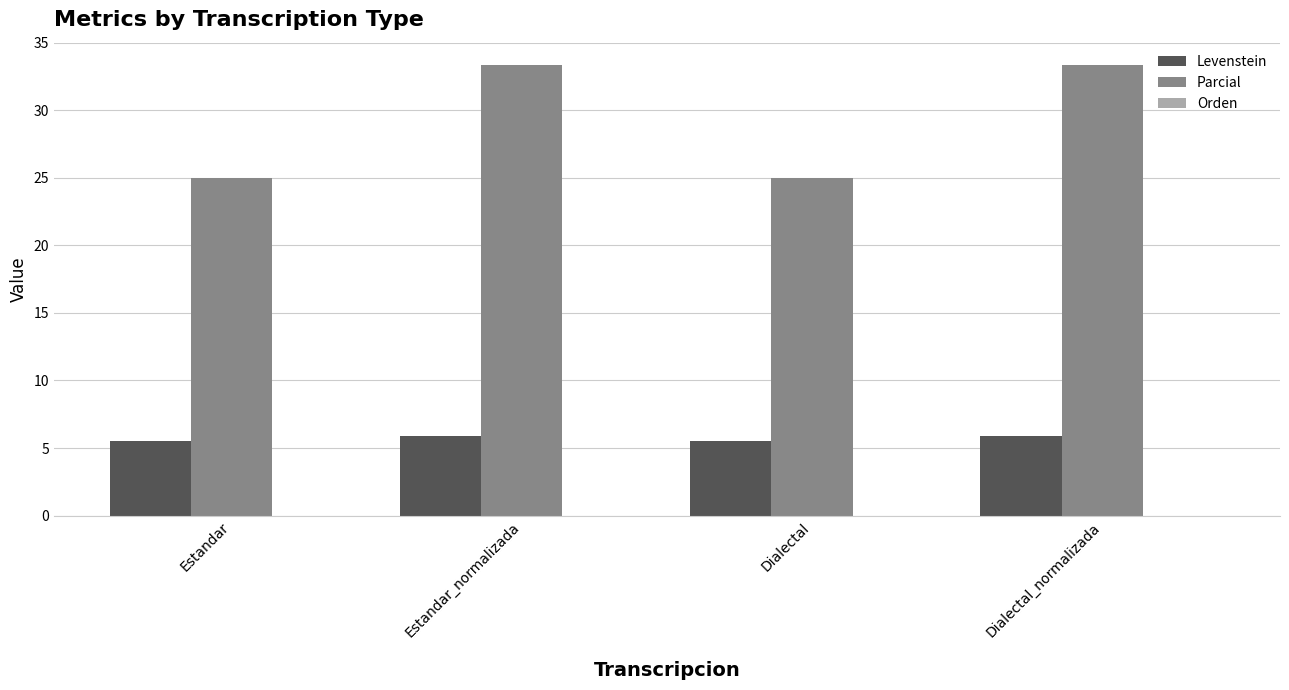

Which series has the largest range (max minus min)?

Parcial